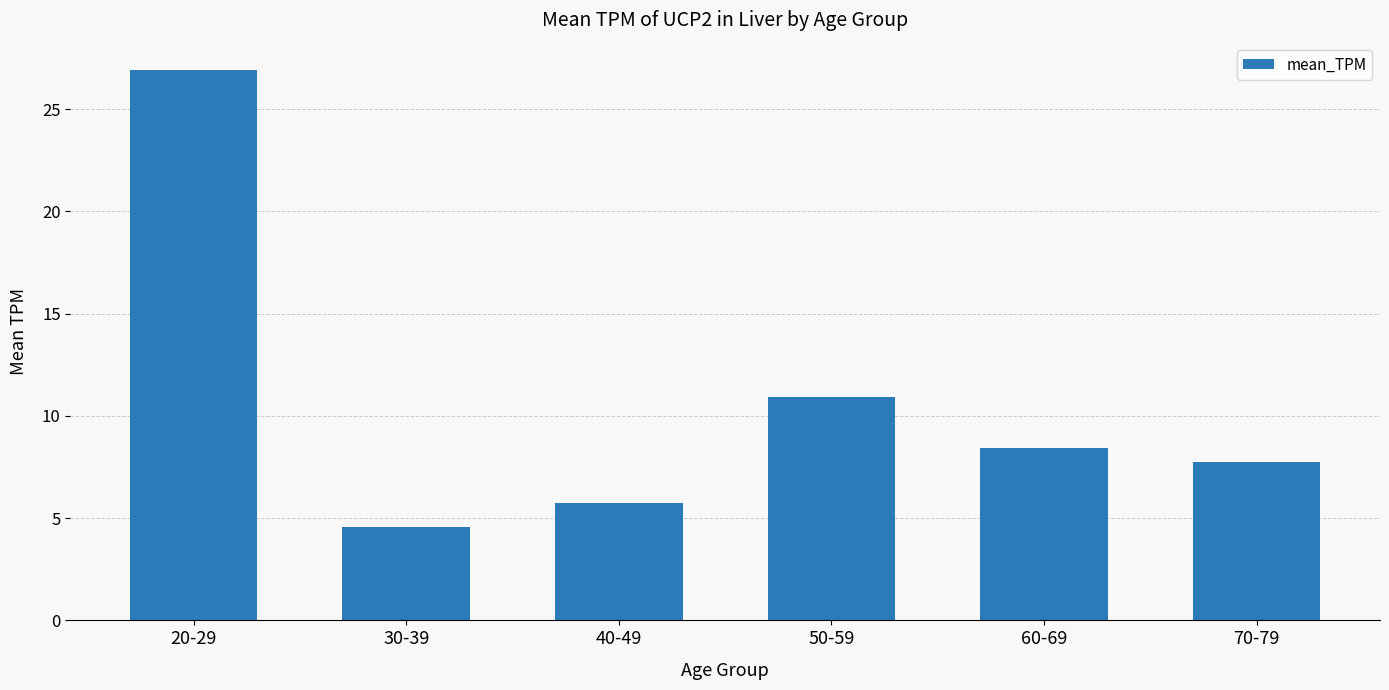

Which category has the lowest value across all series?

30-39